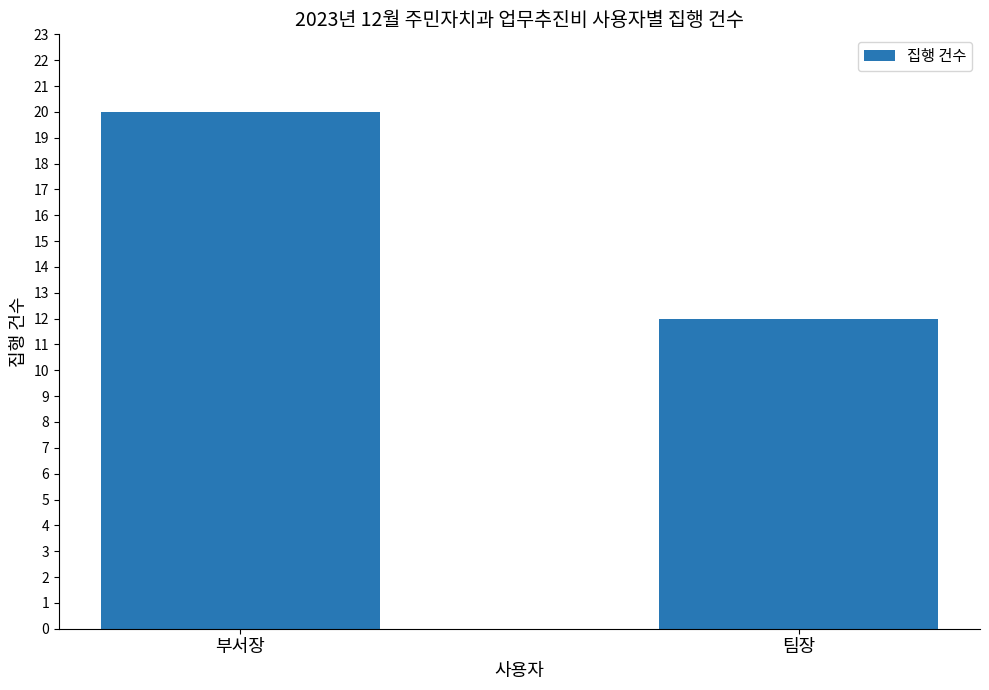

What is the smallest value displayed?

12